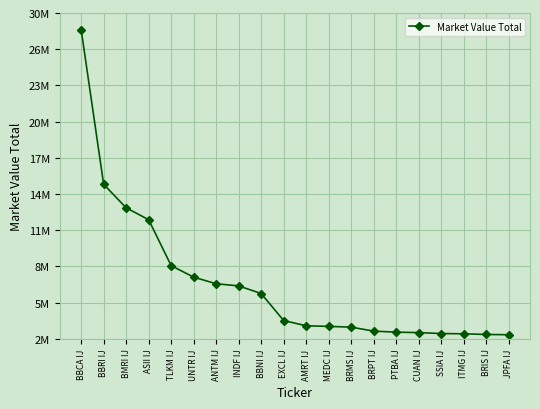

Is it true that the value at JPFA IJ is 2255304.8?

True